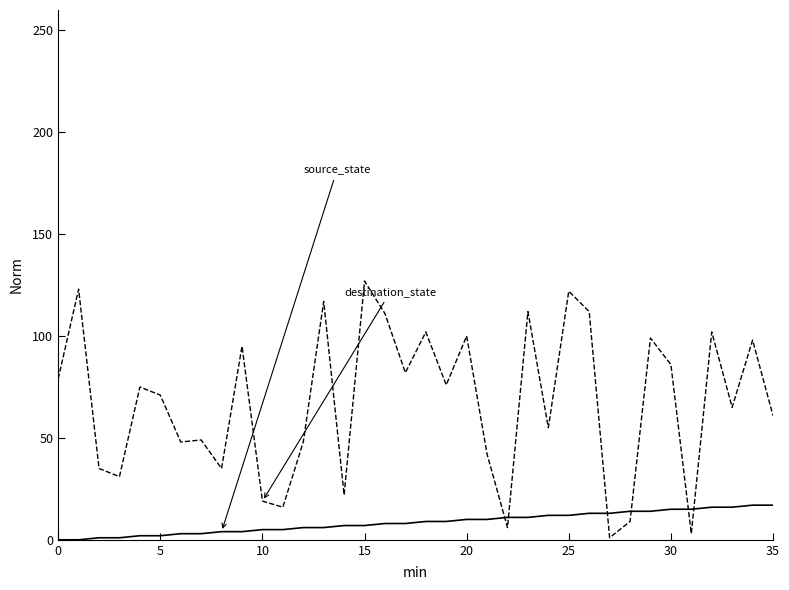

What is the greatest value displayed?

127